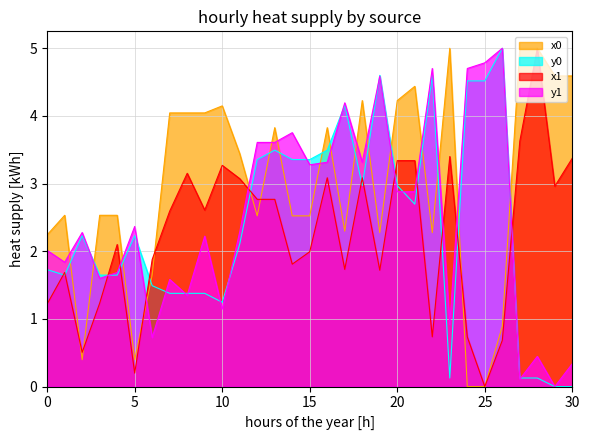

In x1, how many points are higher than both neighbors (excluding endpoints)?

8